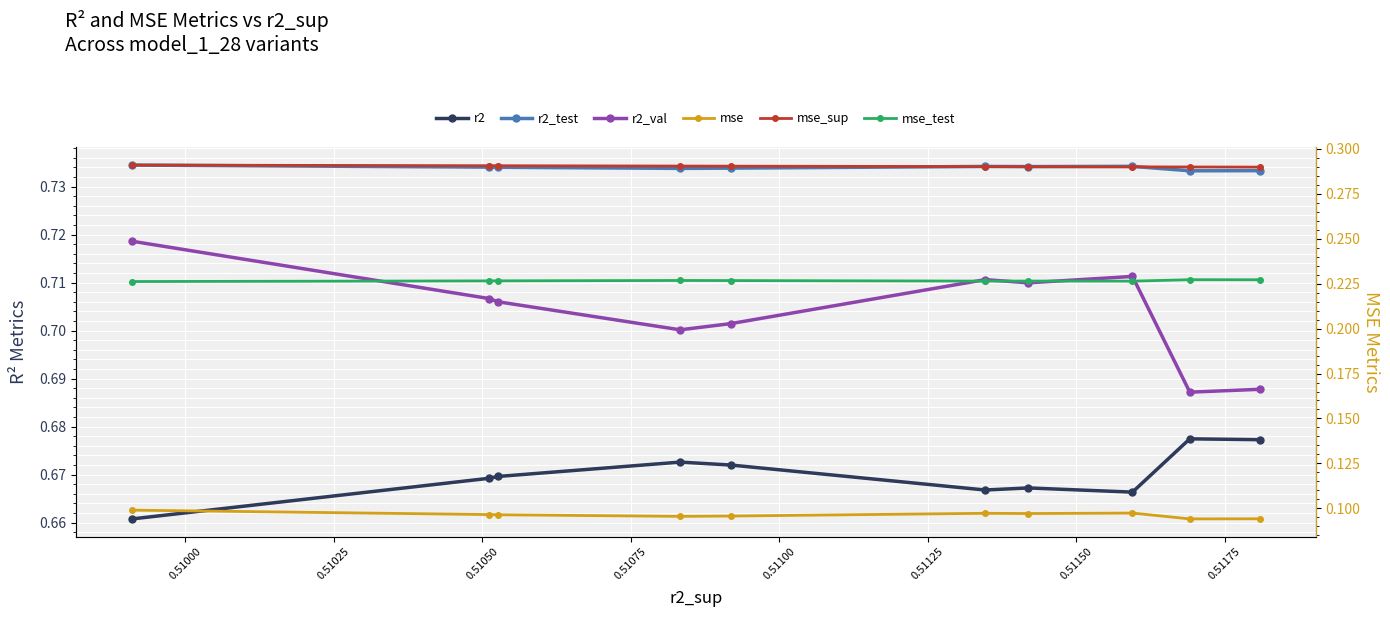

What is the lowest value of the r2 series?

0.7